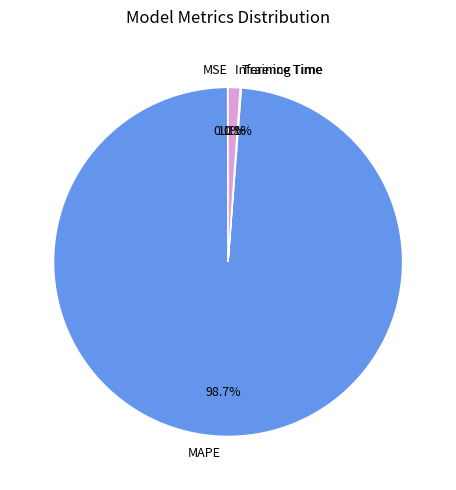

Which slice is the largest?

MAPE